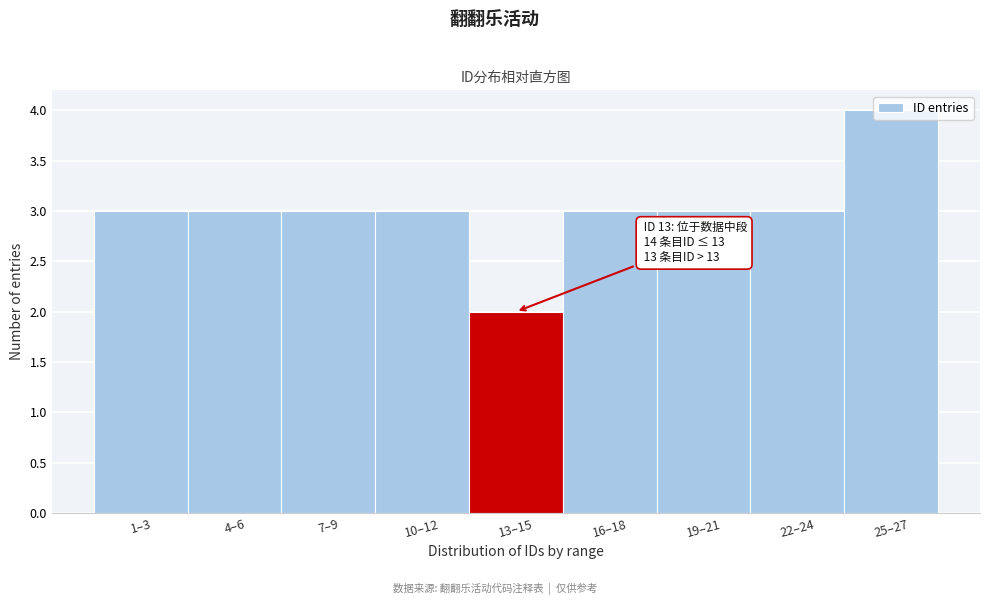

What is the average value?

3